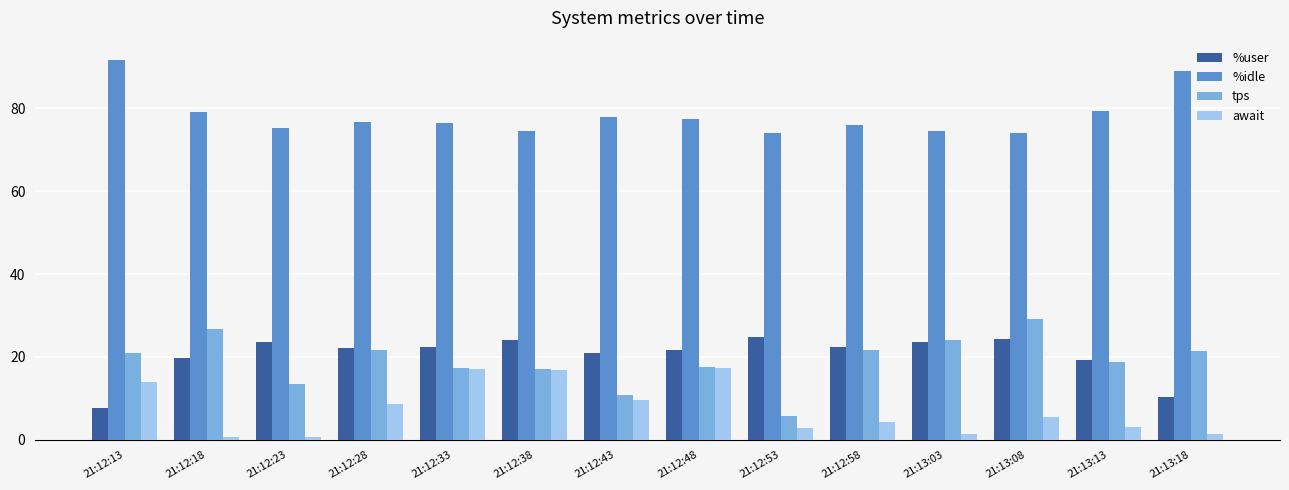

What is the spread (max minus min) of values at 21:12:33?

59.4